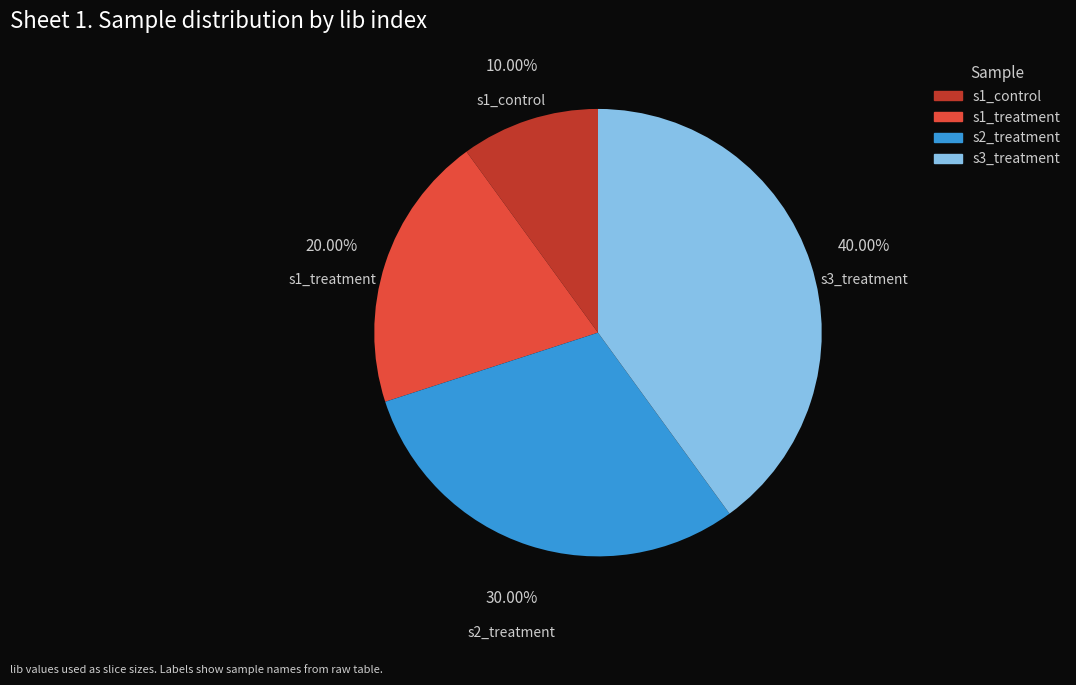

Which slice is the largest?

s3_treatment